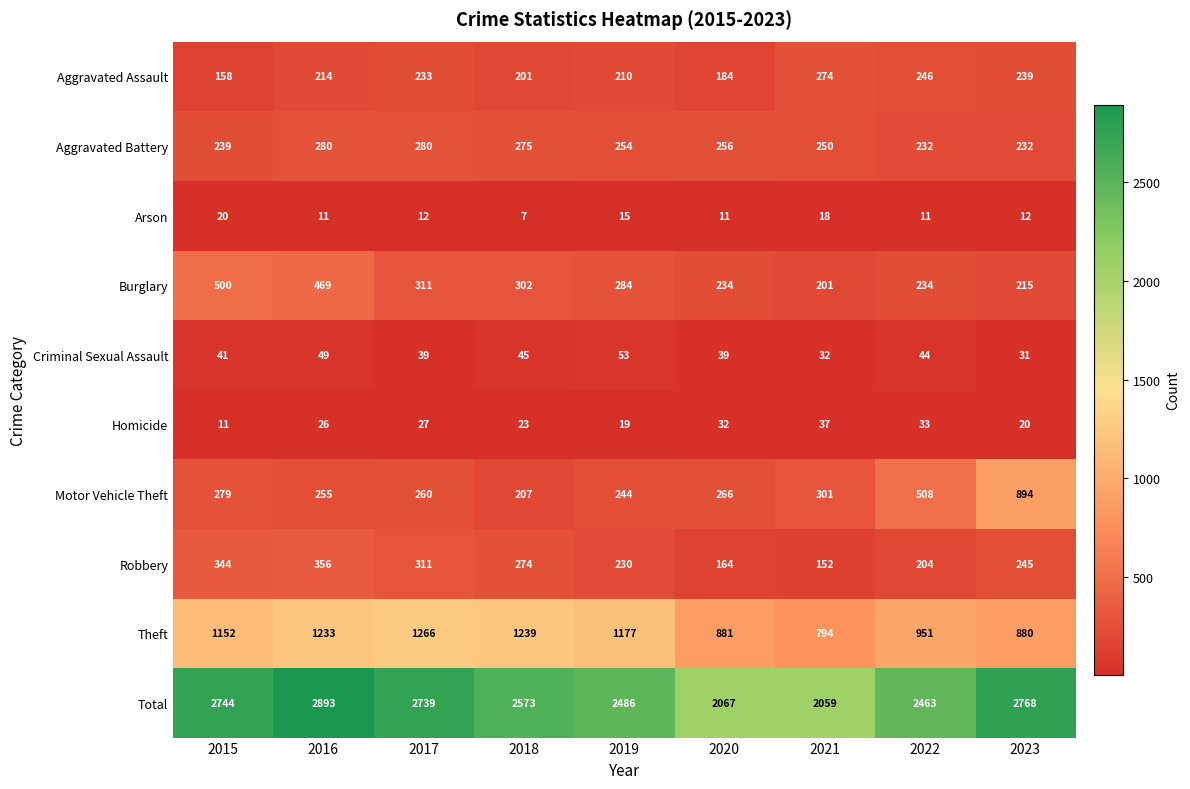

What is the sum of the Robbery values at 2016 and 2015?

700